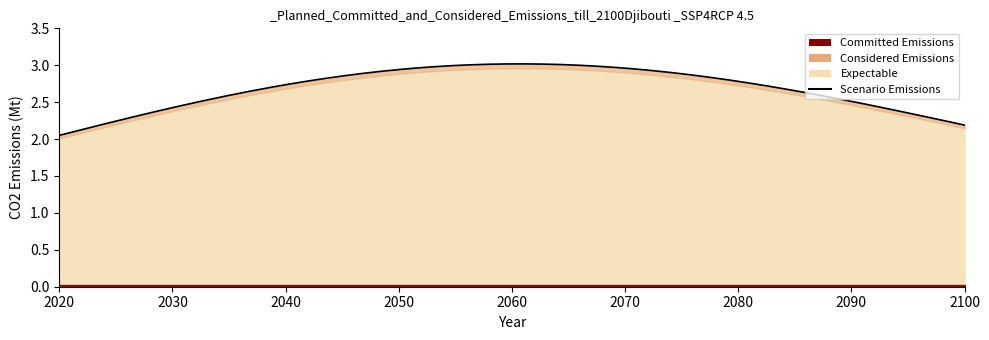

How many data points in Expectable are above 1?

12